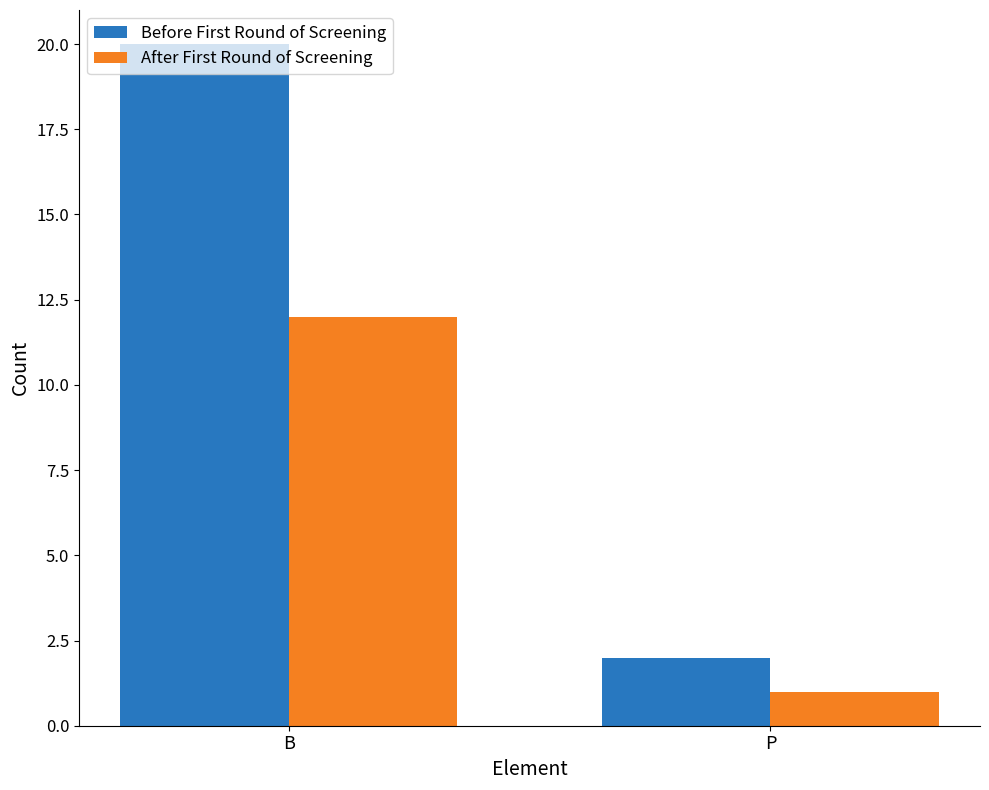

Which label corresponds to the largest value in the chart?

B